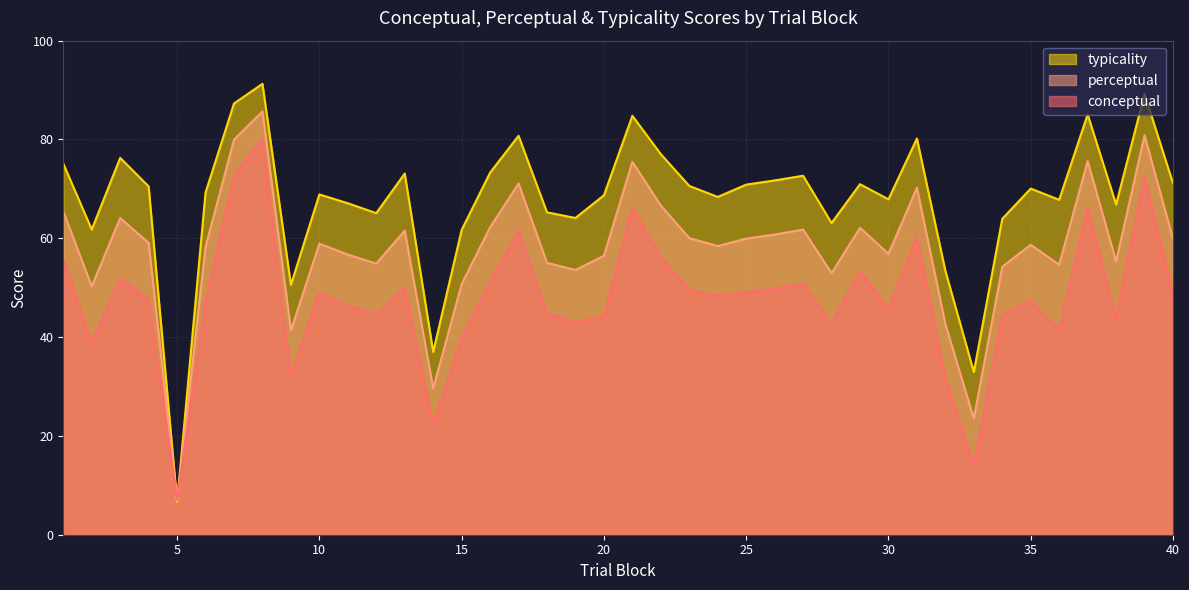

In perceptual, how many points are lower than both neighbors (excluding endpoints)?

12